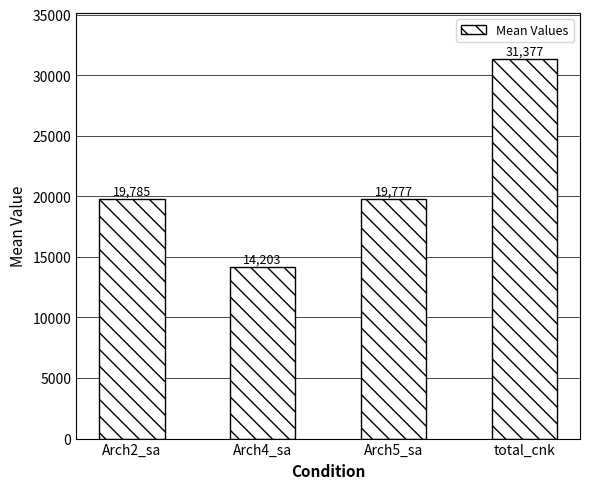

Rank the categories by value from highest to lowest.

total_cnk, Arch2_sa, Arch5_sa, Arch4_sa